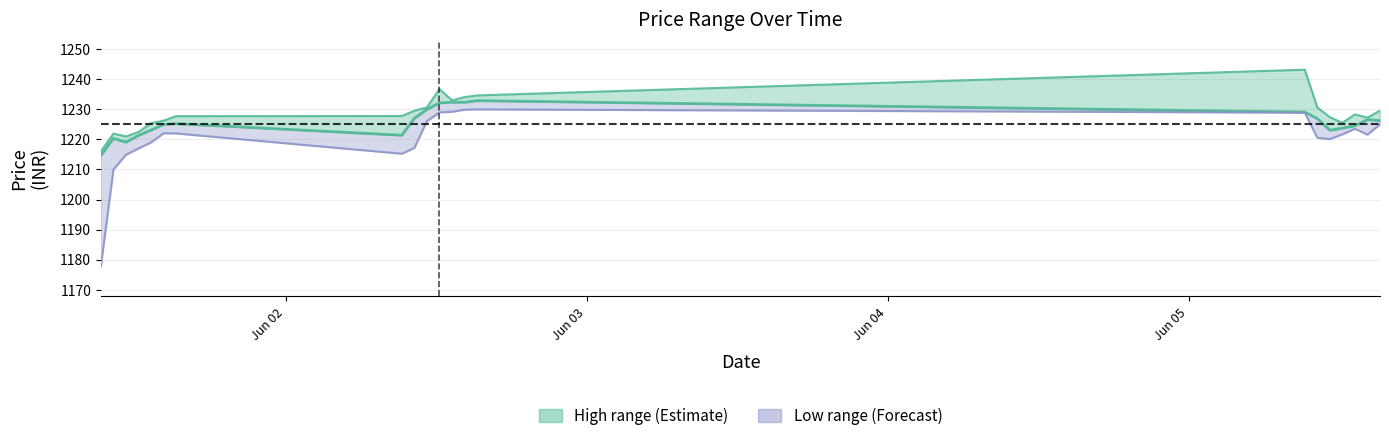

What is the difference between the second highest and second lowest values?

13.3